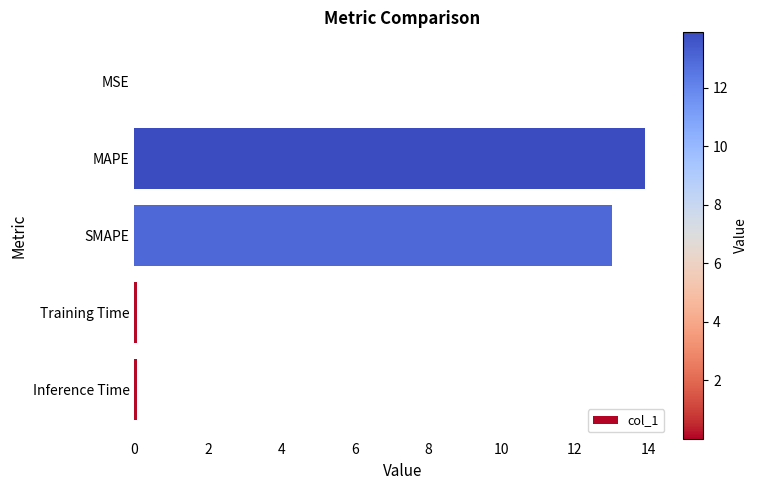

What is the sum of all values?

27.1